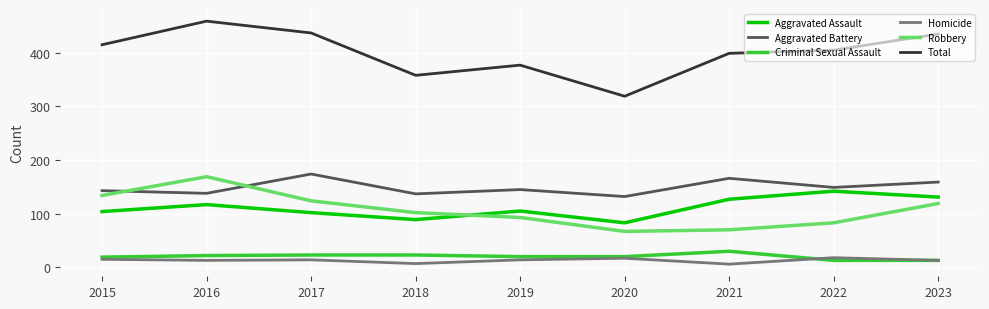

What is the difference between the second highest and second lowest values in the Aggravated Battery series?

29